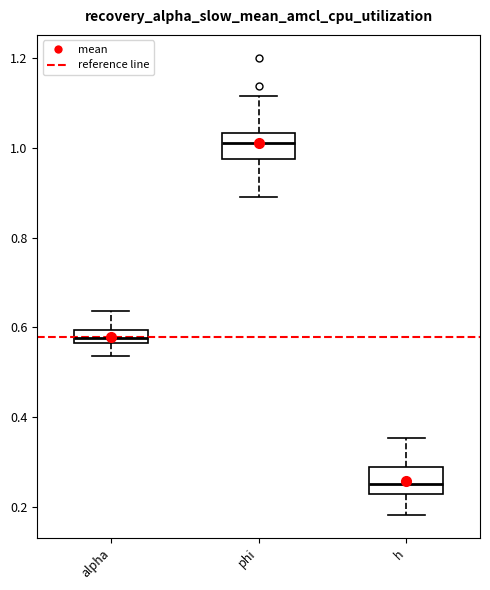

Where is the lower edge of the box for alpha on the y-axis? The values are not printed on the chart, so give them approximately, as read against the axis.

0.56